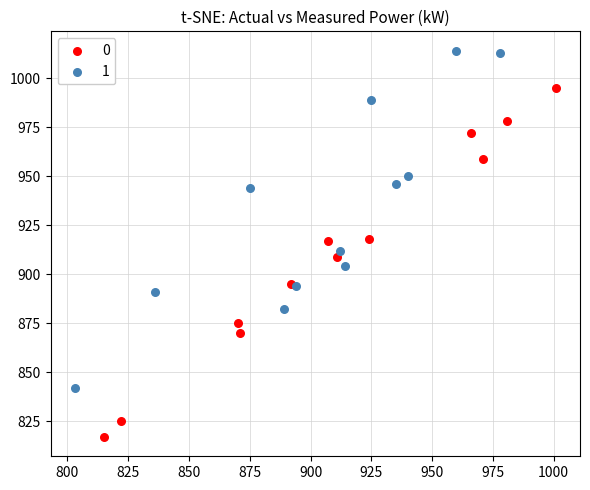

Which series reaches the minimum Y coordinate?

0